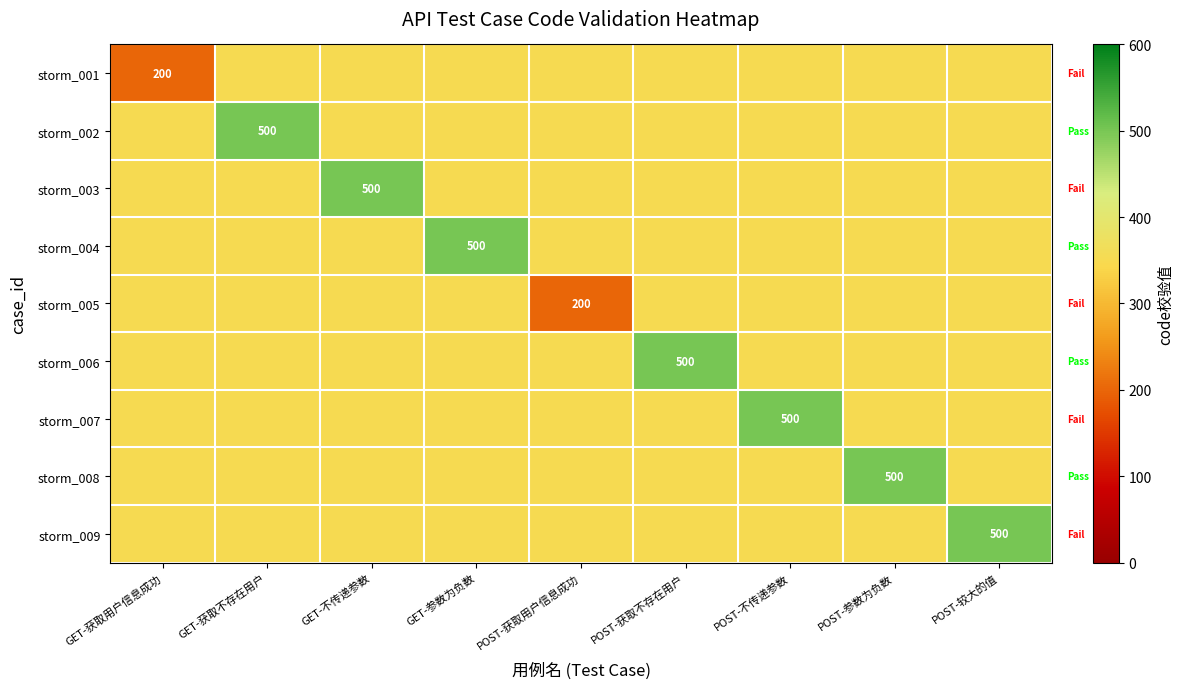

The storm_001 series shows 200 at GET-获取用户信息成功. True or false?

True